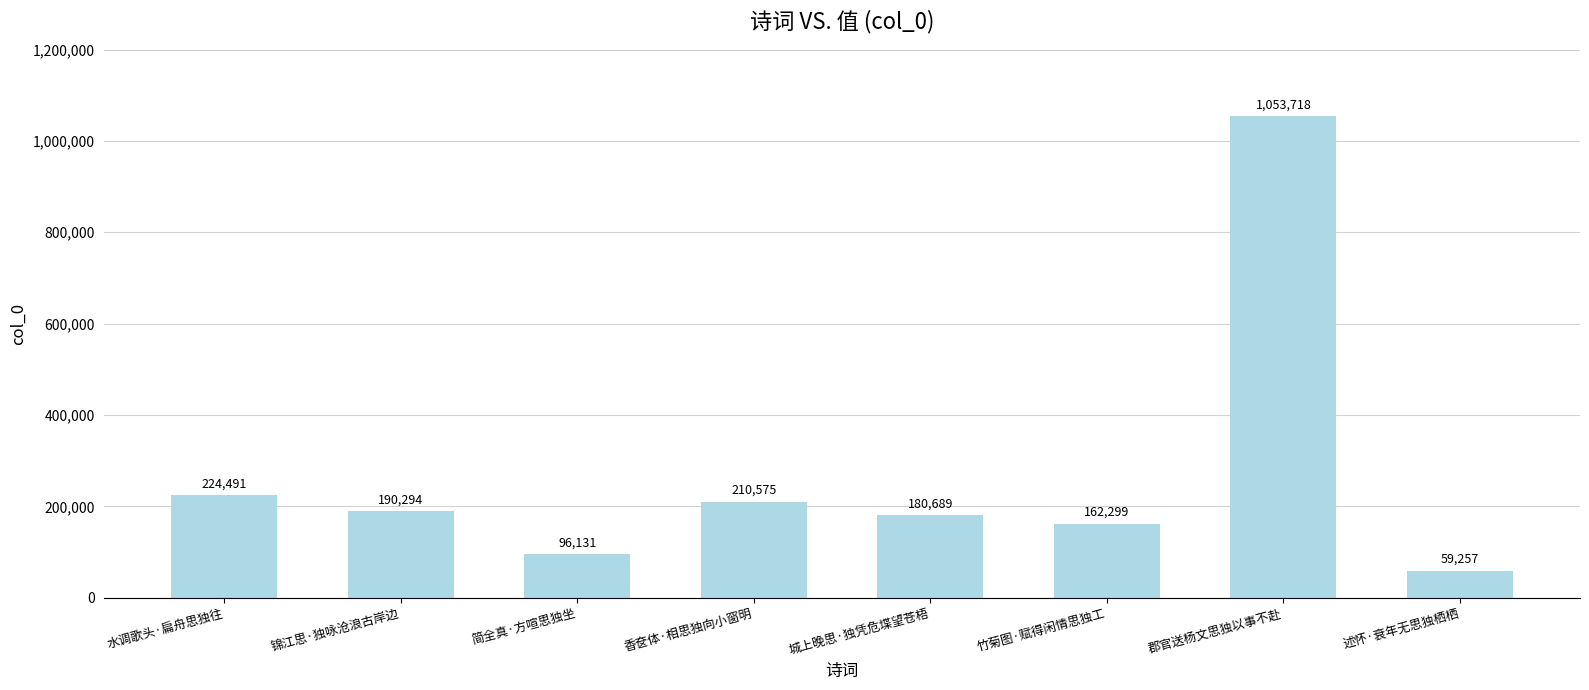

The chart shows a value of 180689 at 城上晚思·独凭危堞望苍梧. True or false?

True